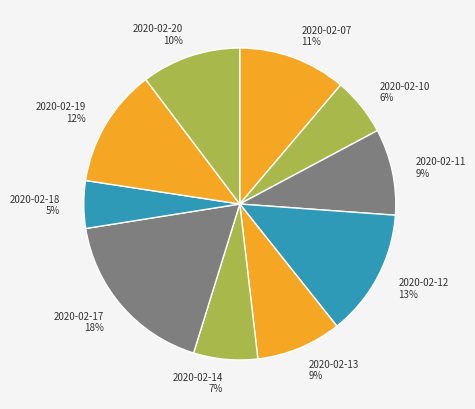

Between 2020-02-19 and 2020-02-11, which is larger?

2020-02-19